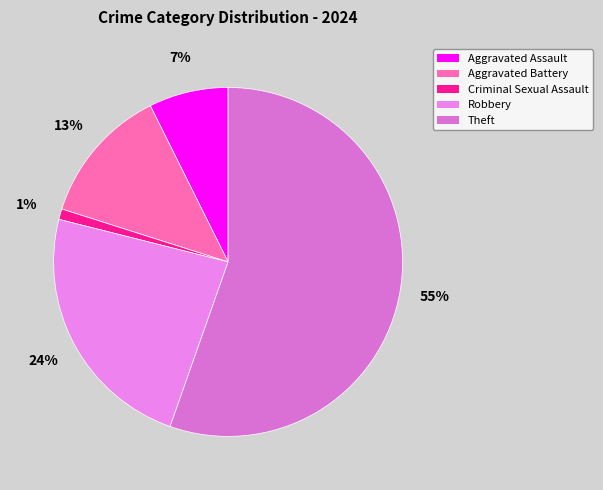

To the nearest percent, what portion does Criminal Sexual Assault represent?

1%